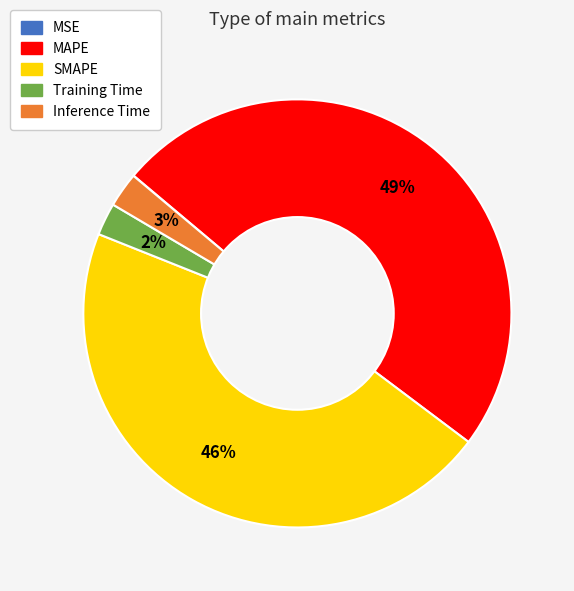

Between MAPE and Training Time, which is larger?

MAPE